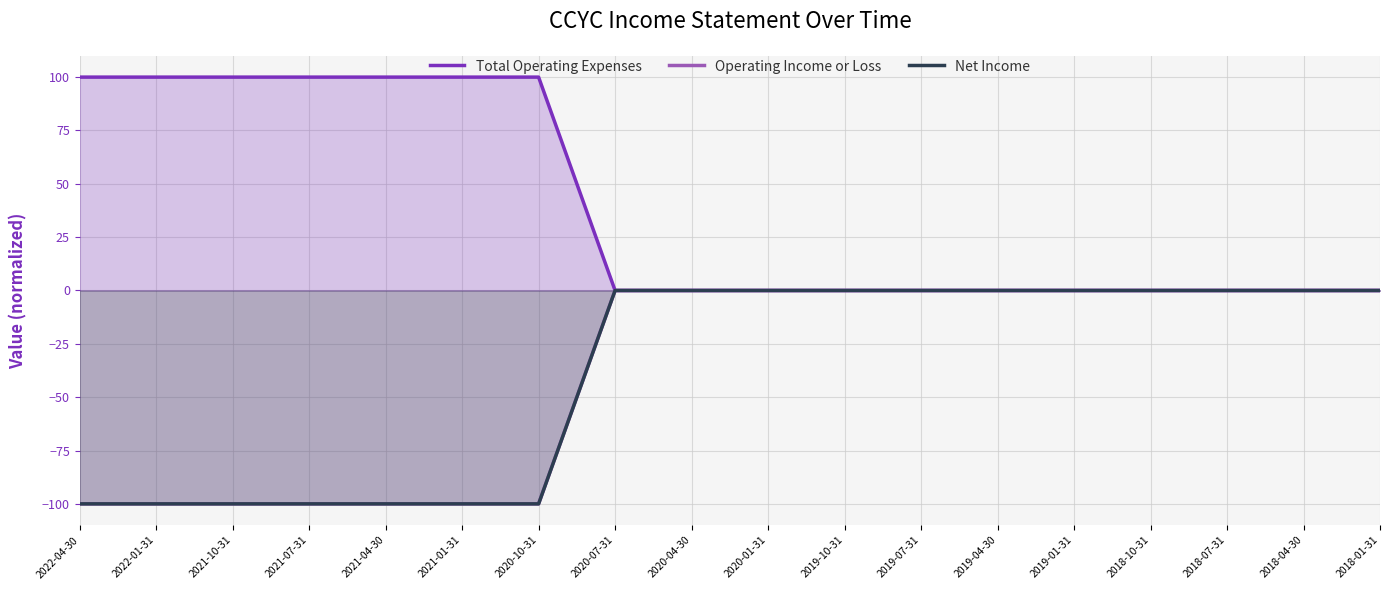

What is the lowest value of the Net Income series?

-100